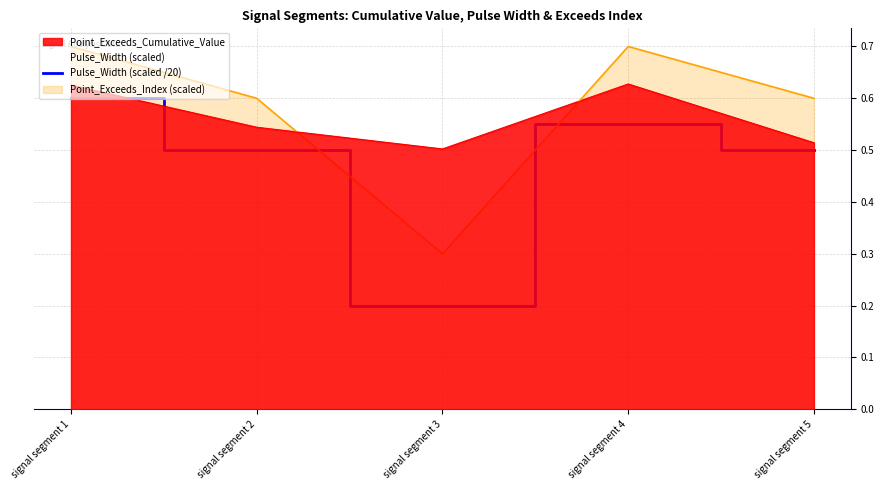

The value at signal segment 3 is 0.2. True or false?

True